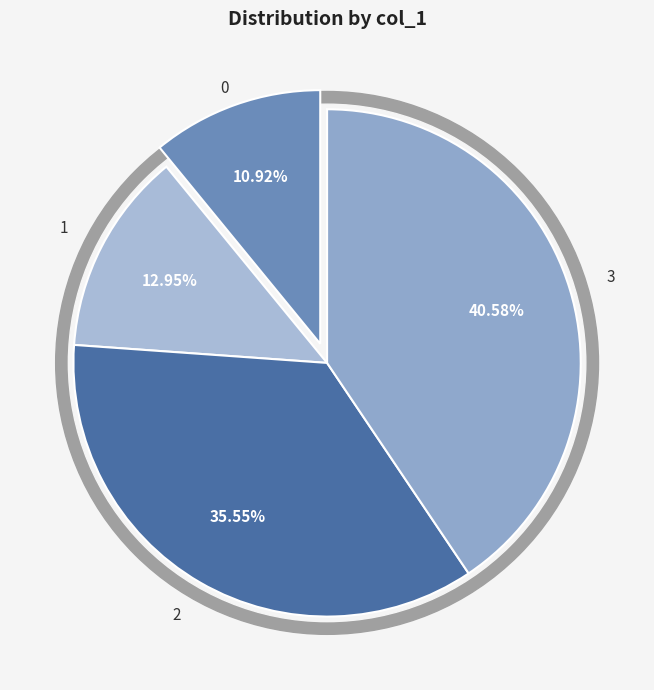

Which has a higher value, 2 or 1?

2